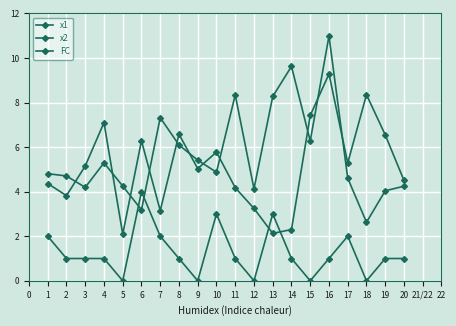

List the labels in order of x2 value, smallest first.

5, 13, 14, 7, 12, 2, 11, 1, 20, 9, 3, 17, 10, 6, 19, 8, 4, 15, 18, 16